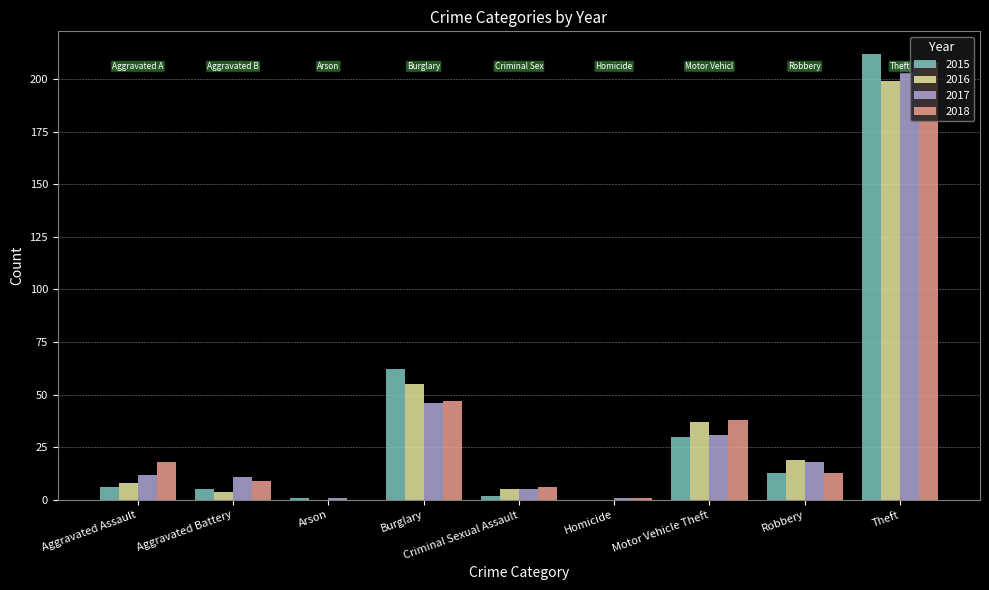

Which label corresponds to the largest value in the chart?

Theft